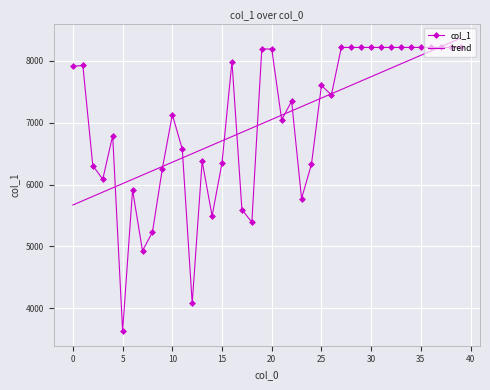

What is the difference between the second highest and minimum values in the trend series?

2628.0